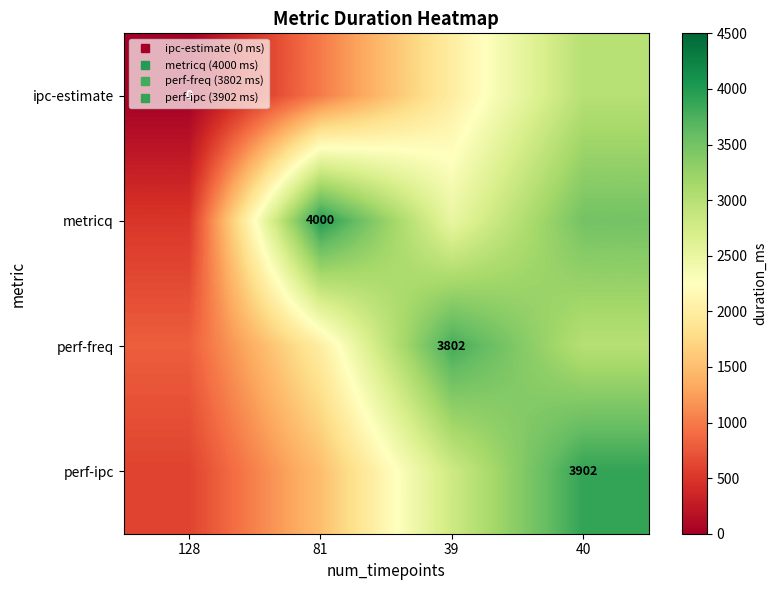

Is it true that perf-freq equals 3802 at 39?

True